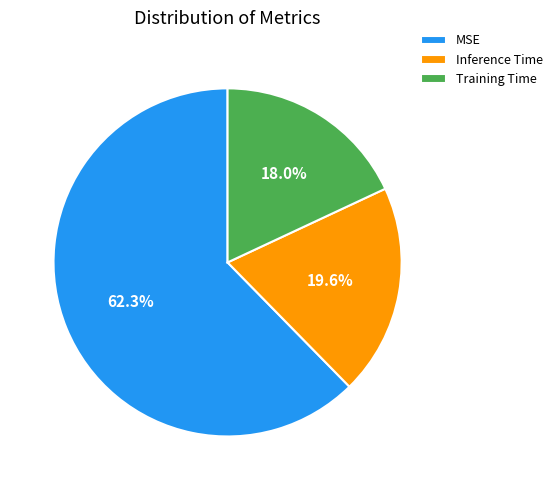

How many slices are in this pie chart?

3